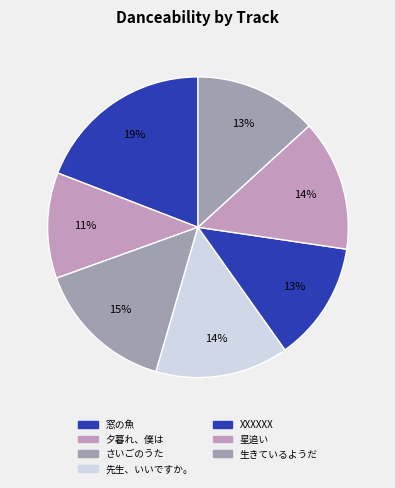

Is it true that さいごのうた is 26% of the pie?

False